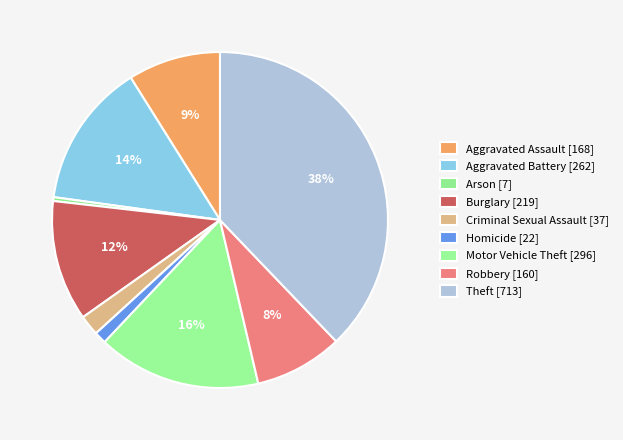

Which has a higher value, Aggravated Assault or Criminal Sexual Assault?

Aggravated Assault